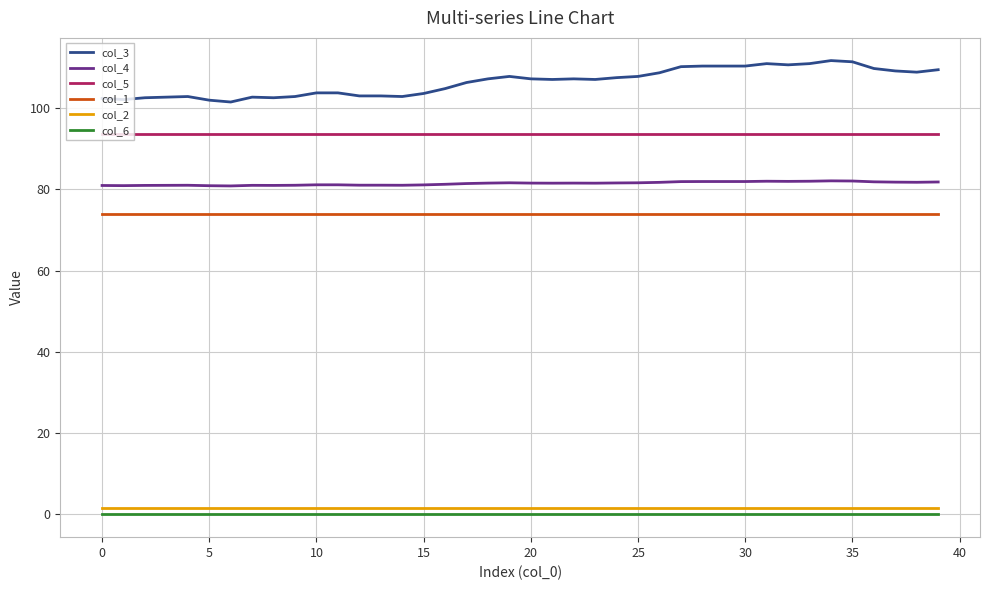

What is the difference between the second highest and second lowest values in the col_4 series?

1.2